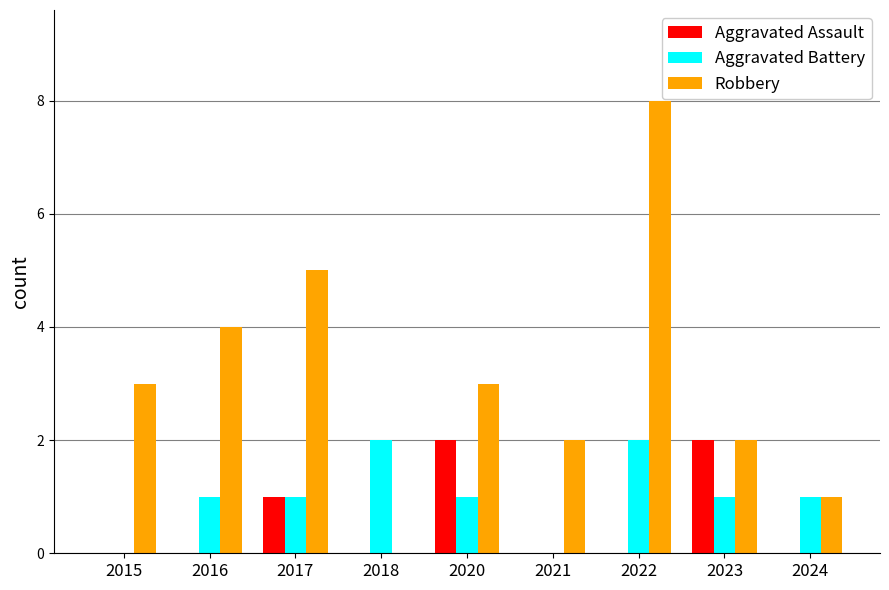

Is the value of Robbery at 2021 greater than the value of Aggravated Battery at 2015?

Yes